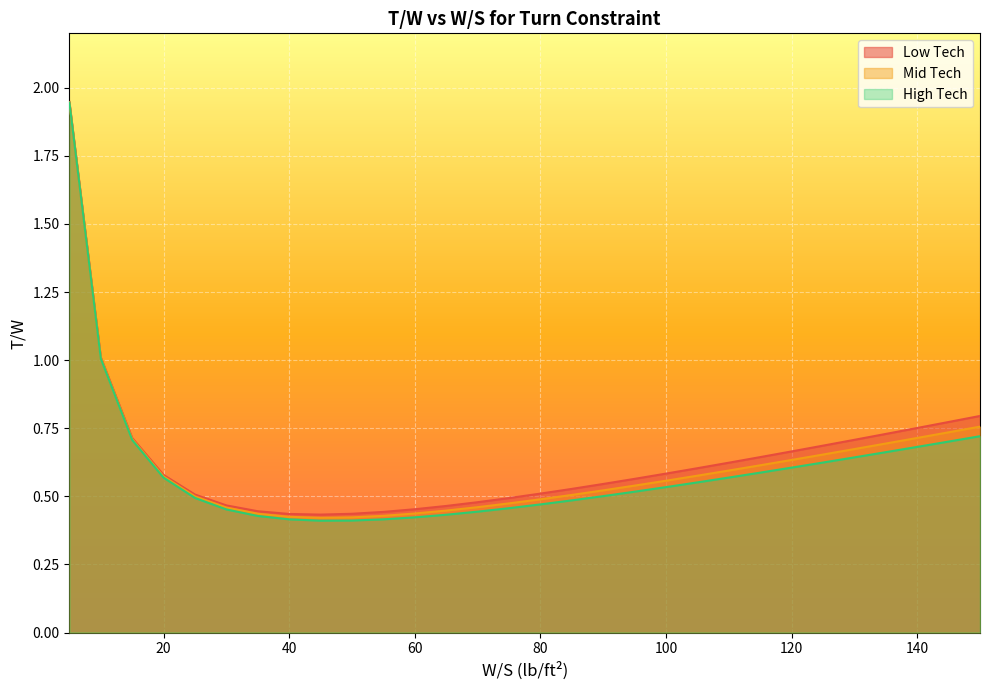

Between 95 and 70, which is larger?

95